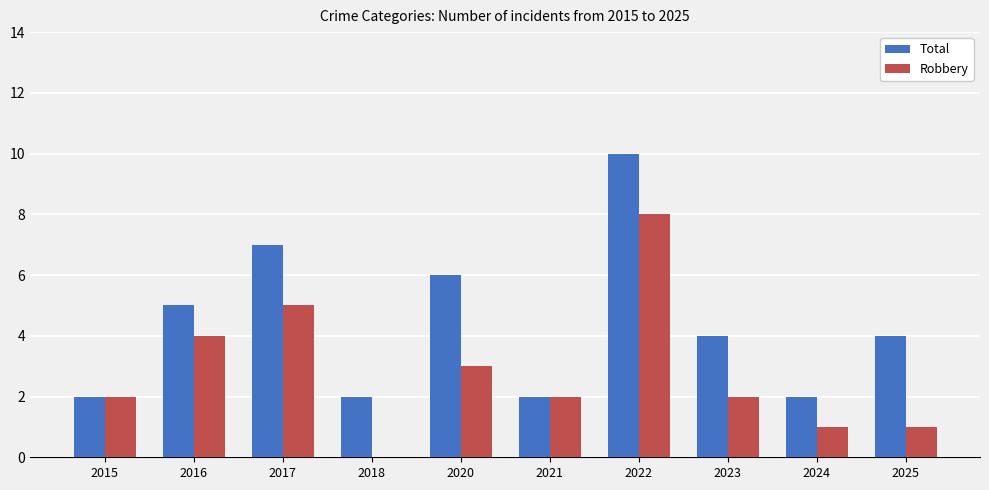

At which label does Total reach its peak?

2022